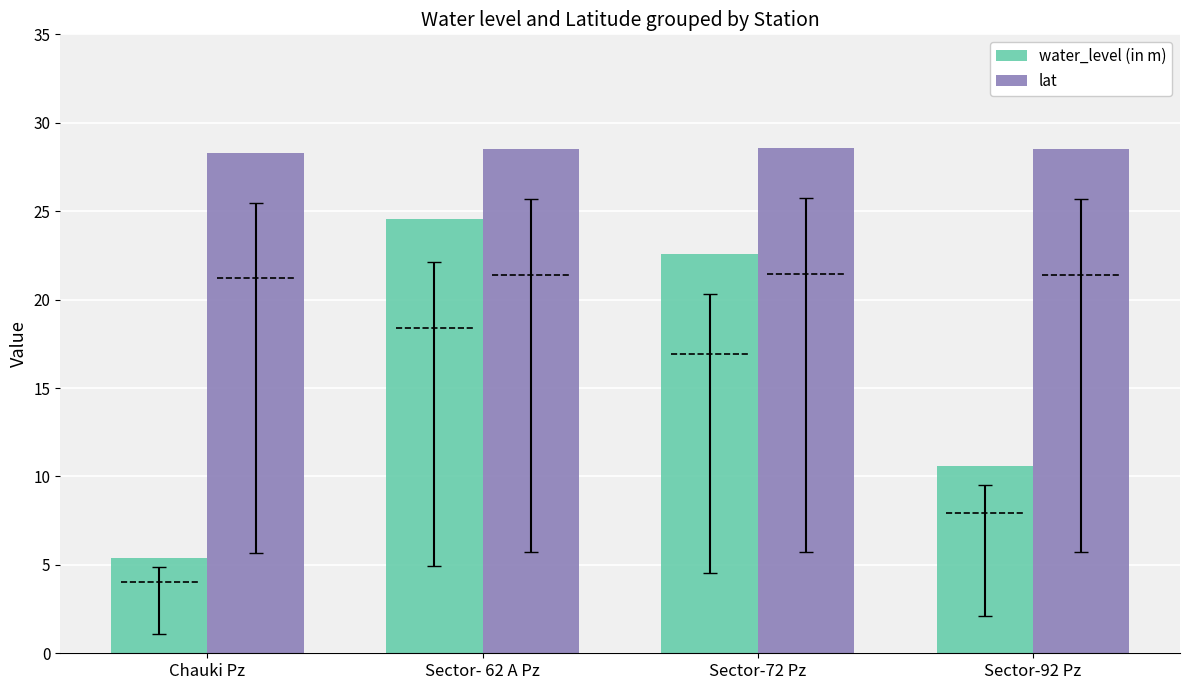

What are all the series names shown in the legend?

water_level (in m), lat